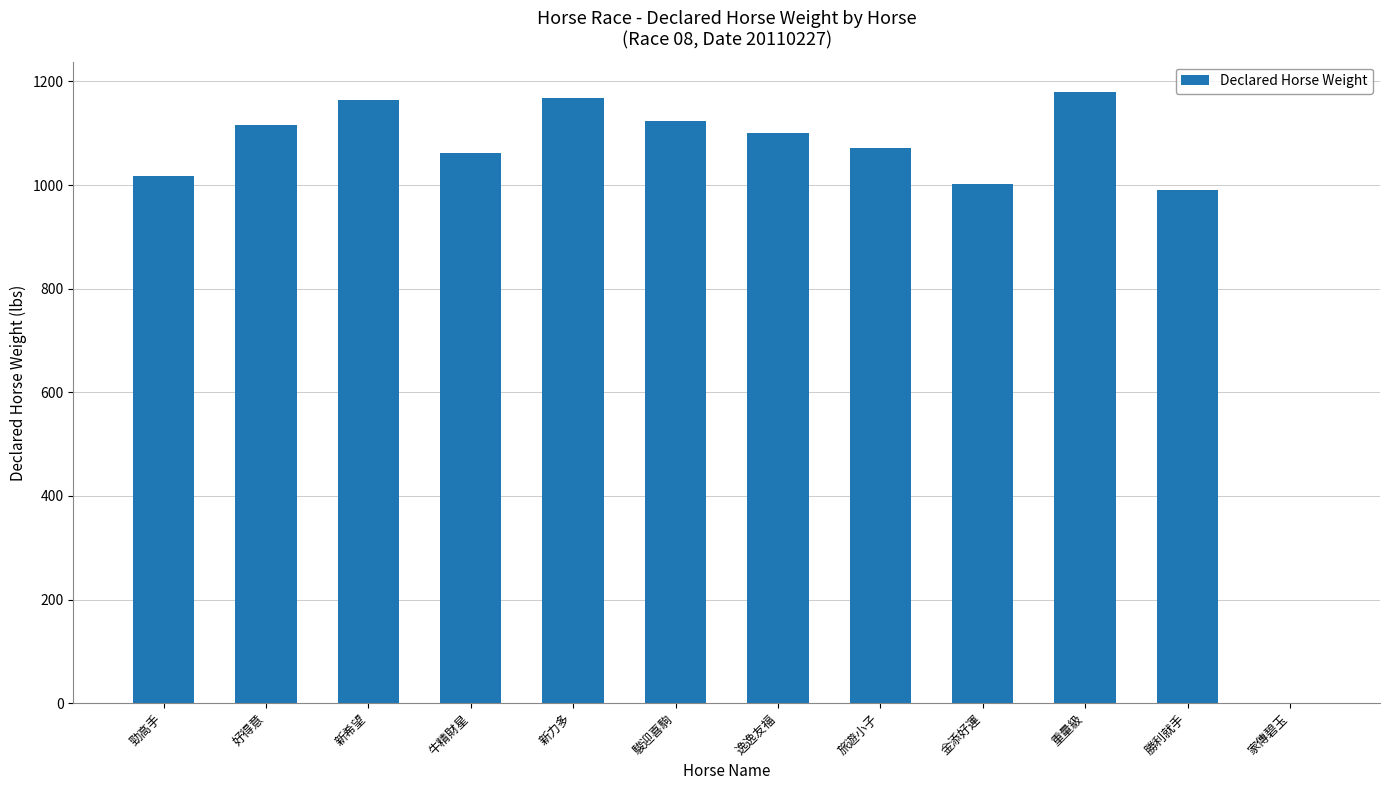

What is the sum of all values?

11989